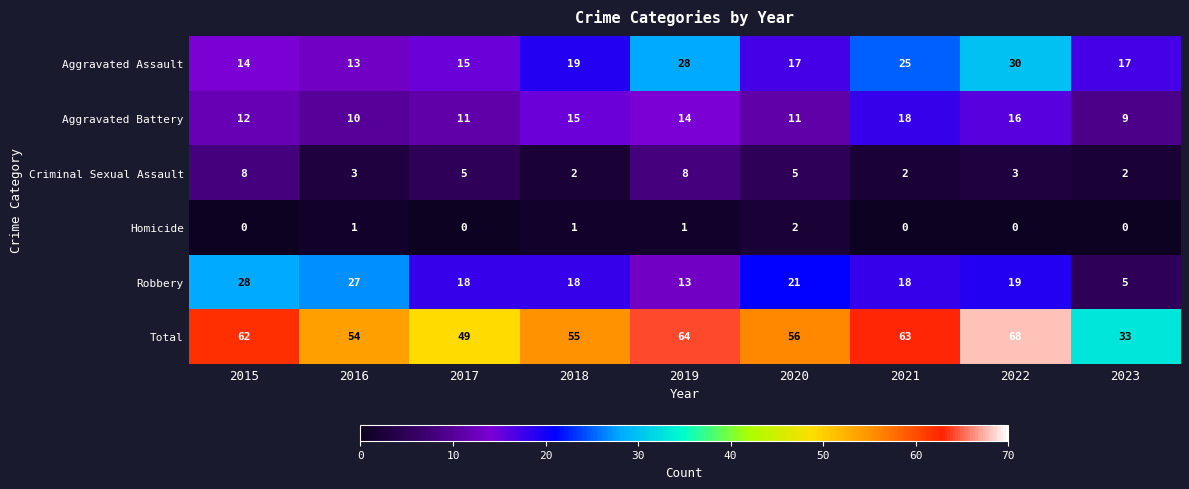

Read the Aggravated Assault value at 2018.

19